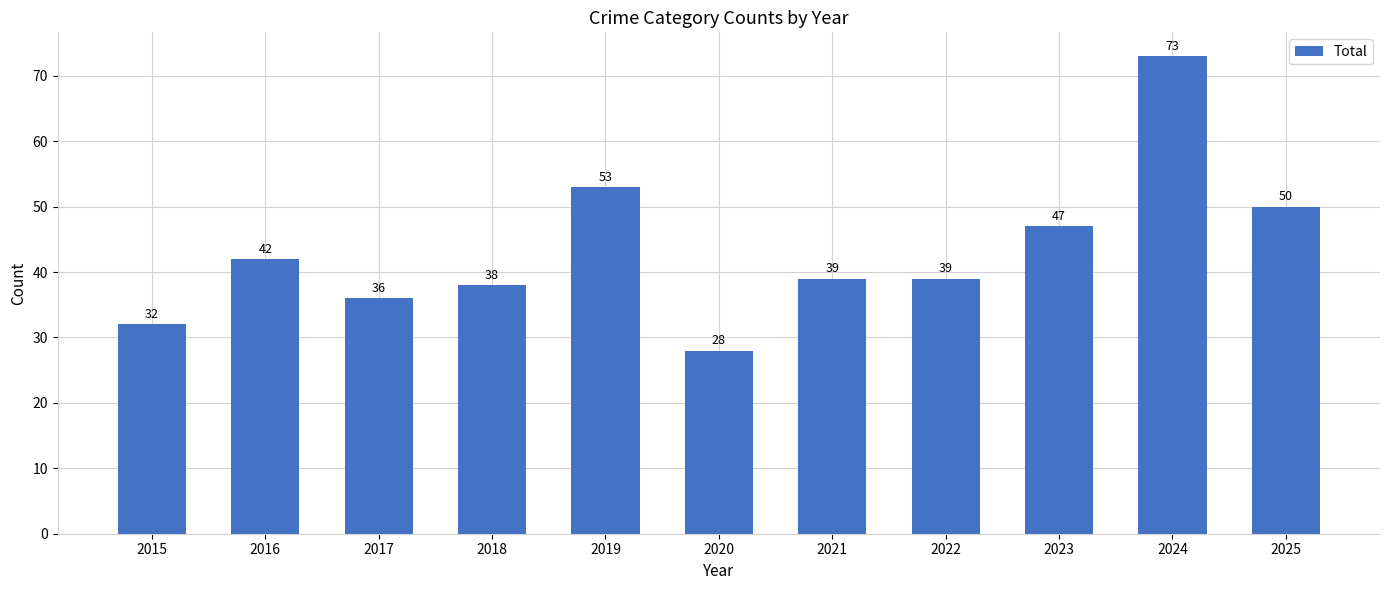

How many bars are there in total?

11